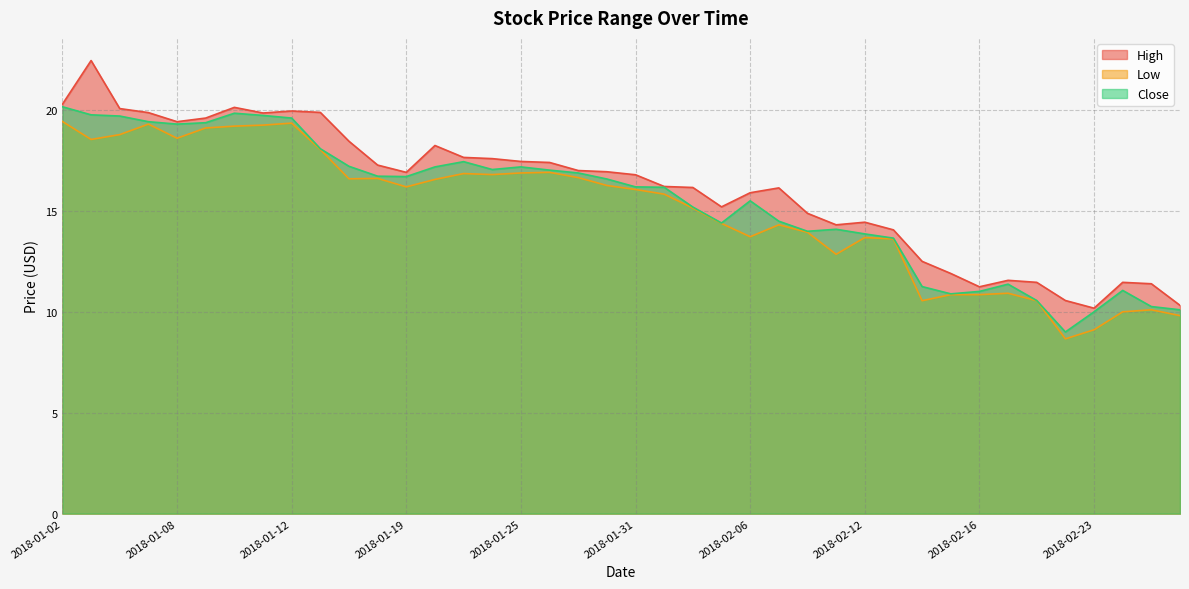

True or false: Low and High intersect in this chart.

False